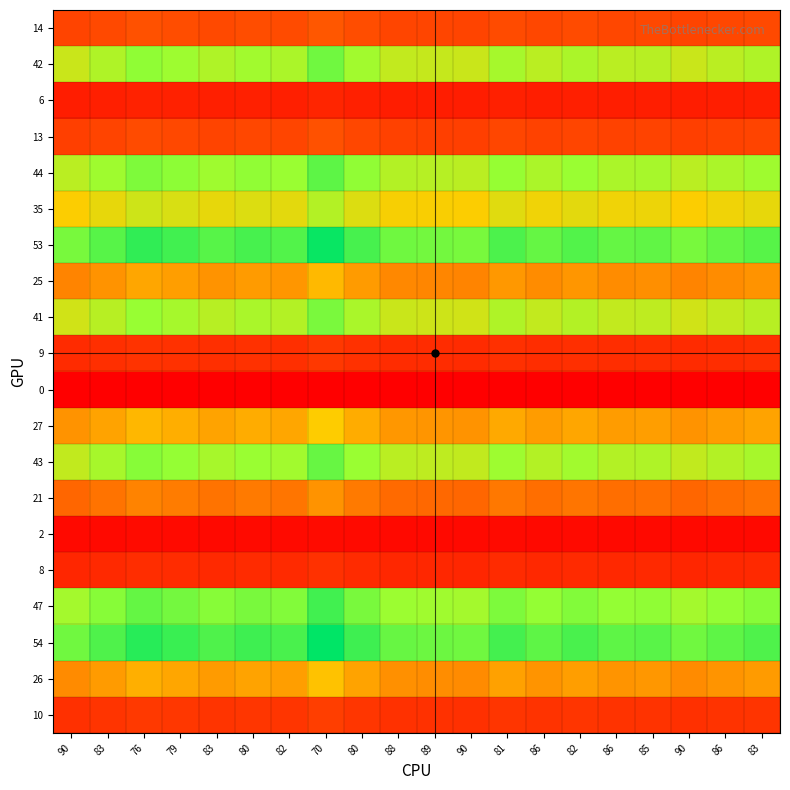

At which category does the chart reach its minimum across all series?

90